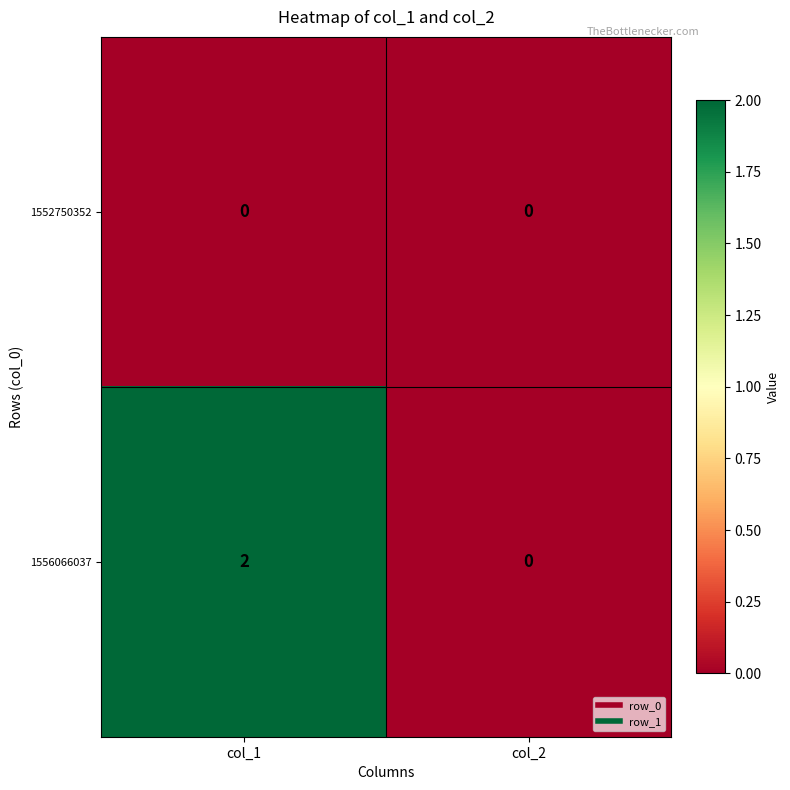

List the series in order of their overall mean, lowest first.

1552750352, 1556066037